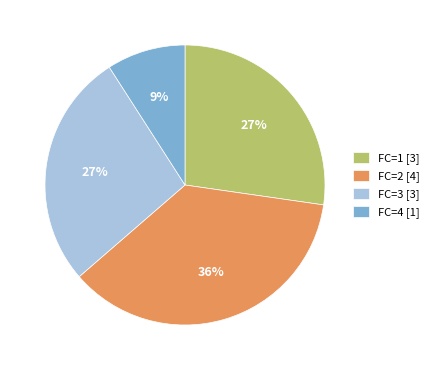

To the nearest percent, what is the difference between the largest and smallest slice percentages?

27%